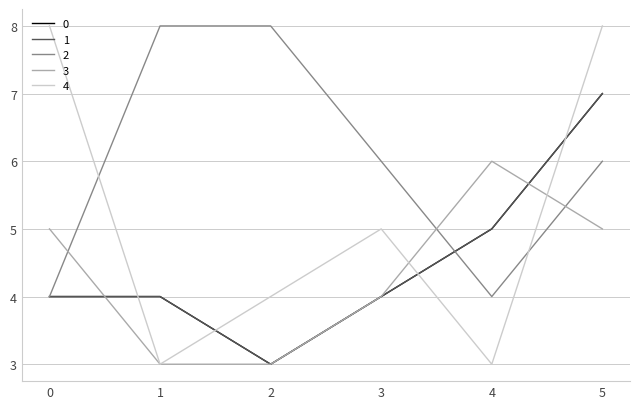

What is the minimum value for 1?

3